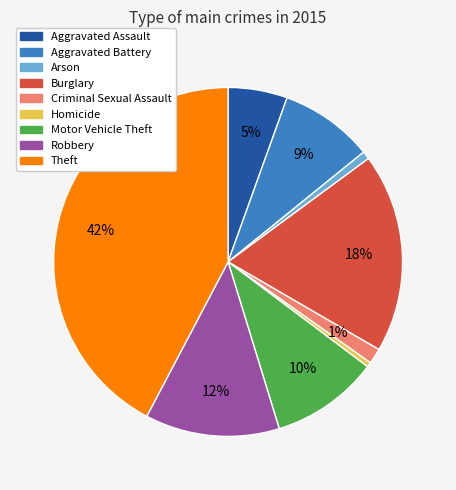

The Burglary slice represents 18% of the pie. True or false?

True